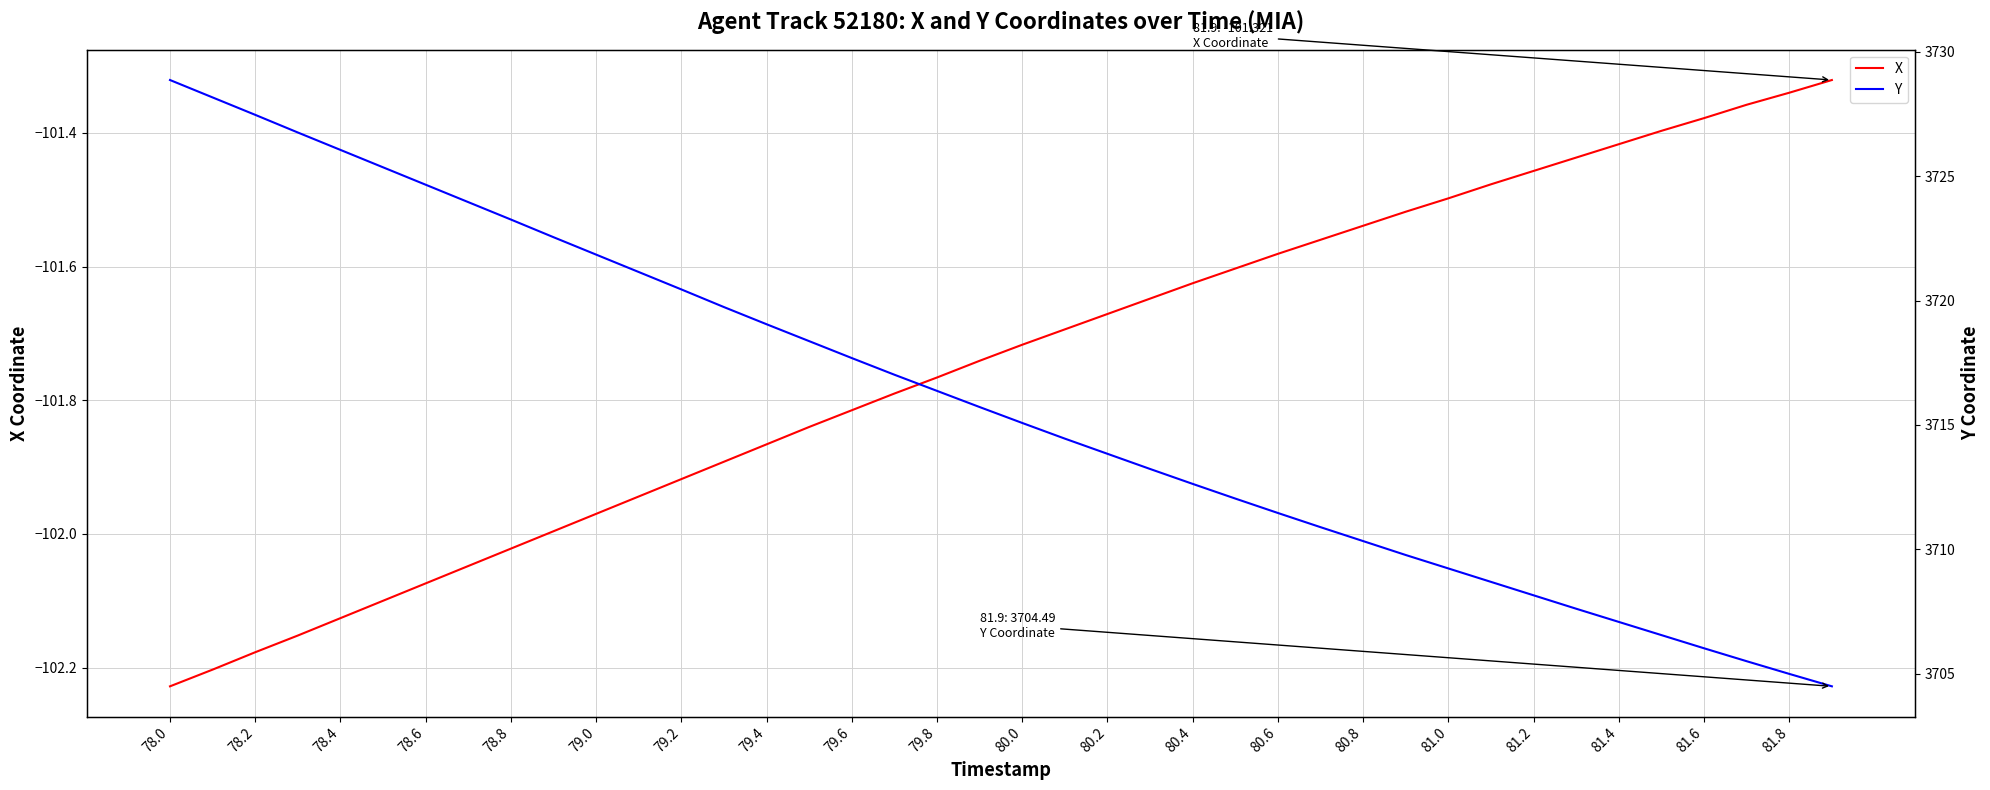

True or false: X and Y intersect in this chart.

False